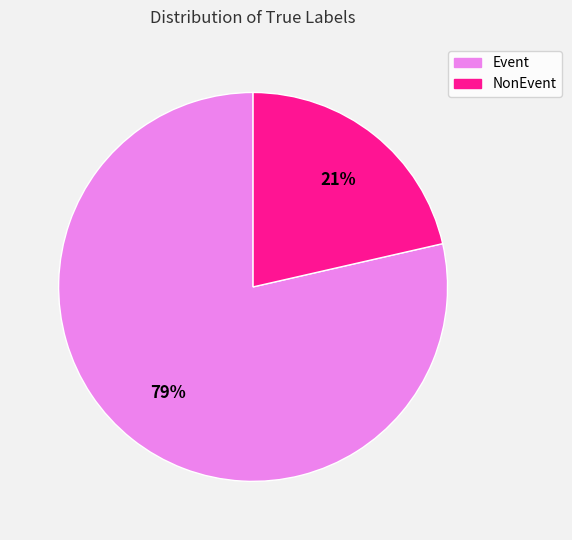

Is there a majority slice in this chart?

Yes